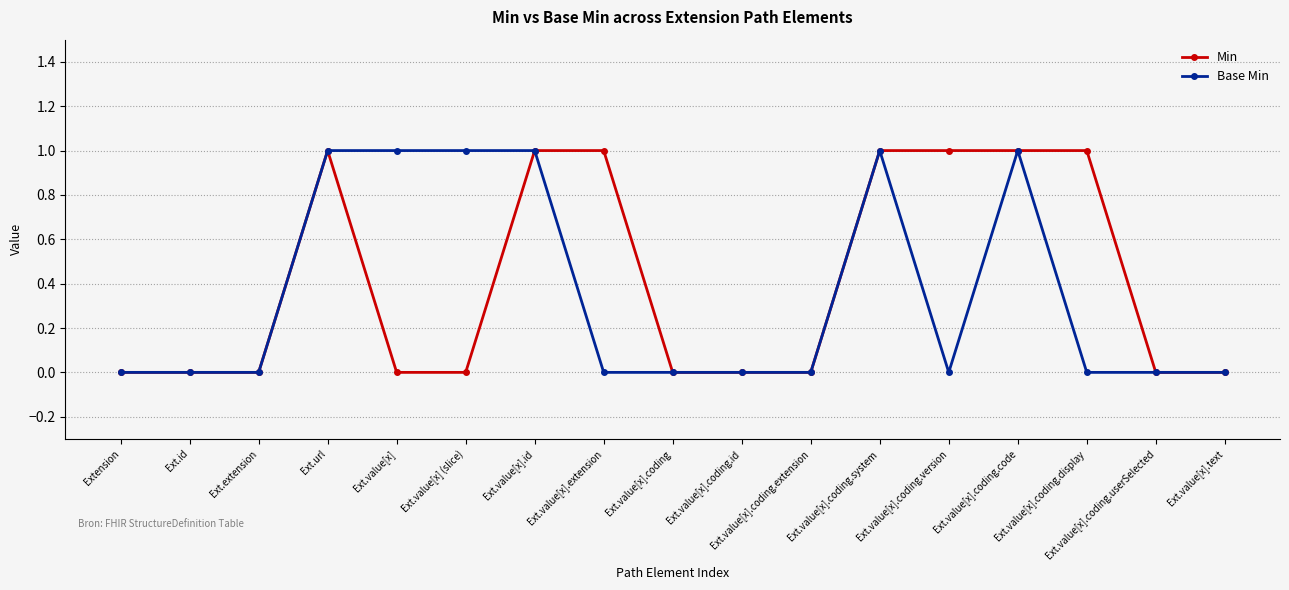

Reading left to right, list all the values displayed in this chart.

Min: 0	0	0	1	0	0	1	1	0	0	0	1	1	1	1	0	0
Base Min: 0	0	0	1	1	1	1	0	0	0	0	1	0	1	0	0	0